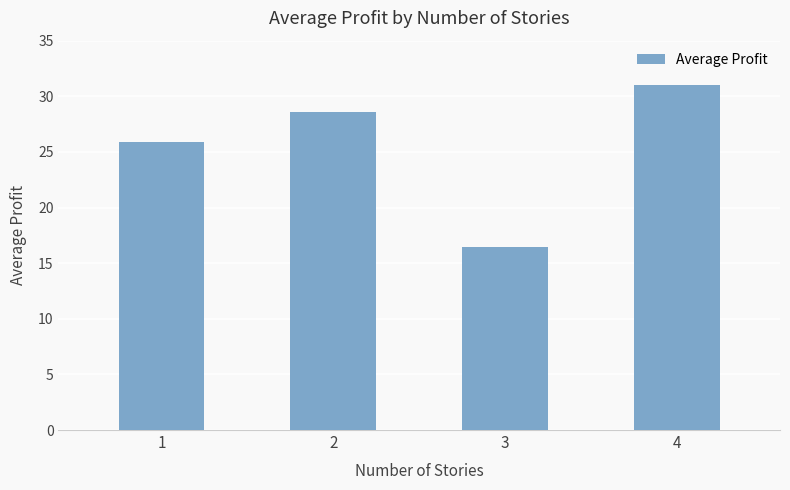

Is it true that the value at 2 is 28.6?

True